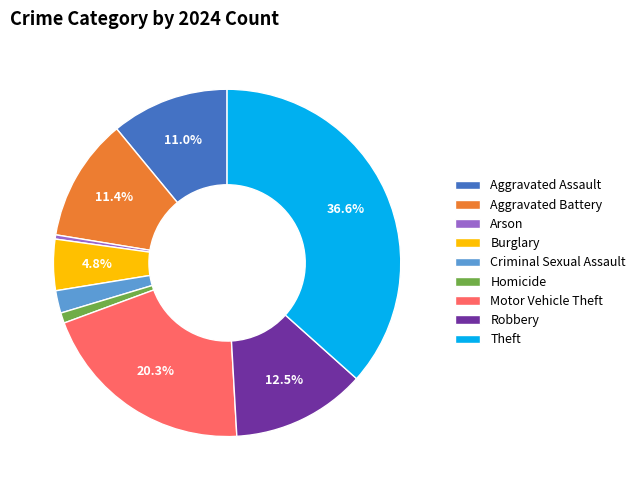

What portion of the pie excludes Burglary?

95.2%